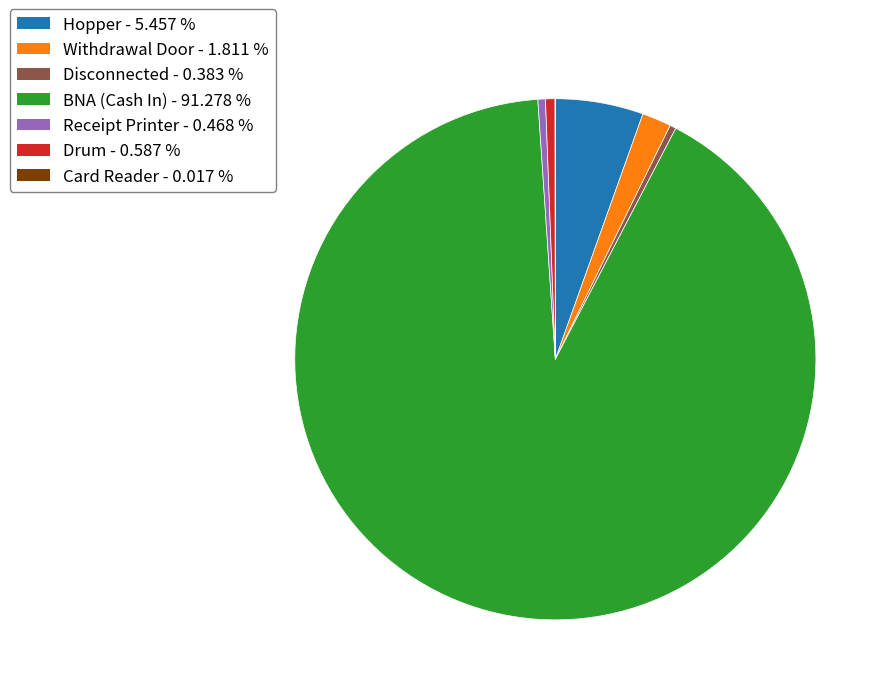

Do Drum - 0.587 % and Hopper - 5.457 % together represent more than half of the pie?

No